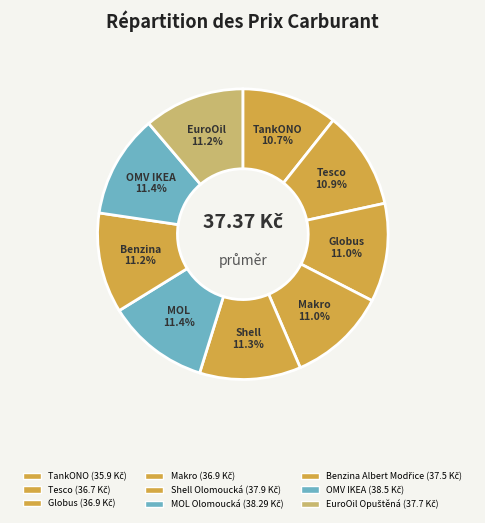

How many segments does this pie chart have?

9